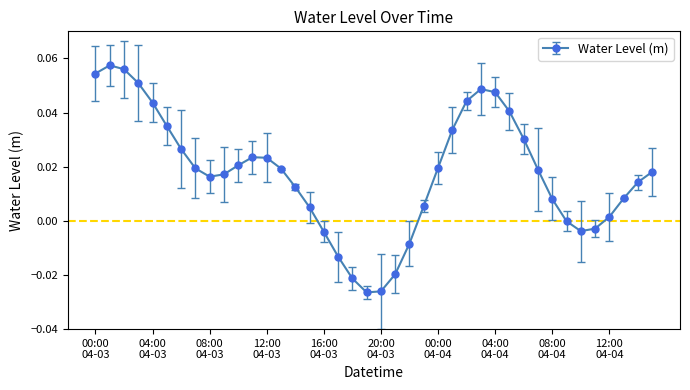

How many interior local peaks (higher than both neighbors) does the data have?

3